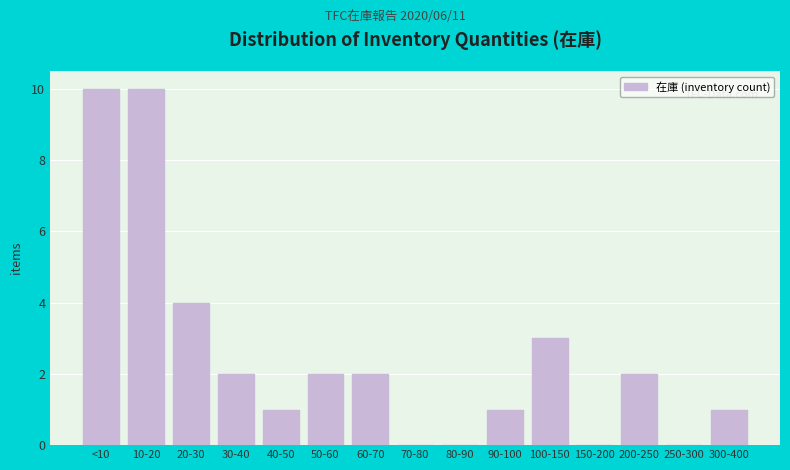

Reading left to right, list all the values displayed in this chart.

<10=10	10-20=10	20-30=4	30-40=2	40-50=1	50-60=2	60-70=2	70-80=0	80-90=0	90-100=1	100-150=3	150-200=0	200-250=2	250-300=0	300-400=1